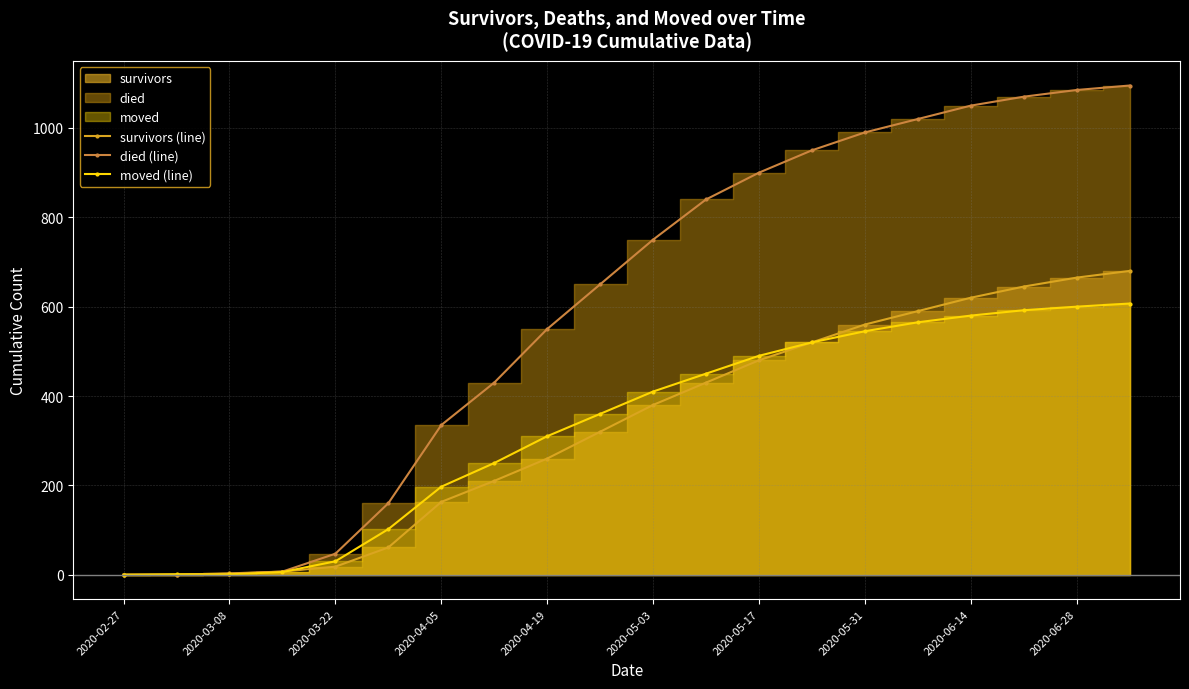

Which category has the lowest value in the died (line) series?

2020-02-27